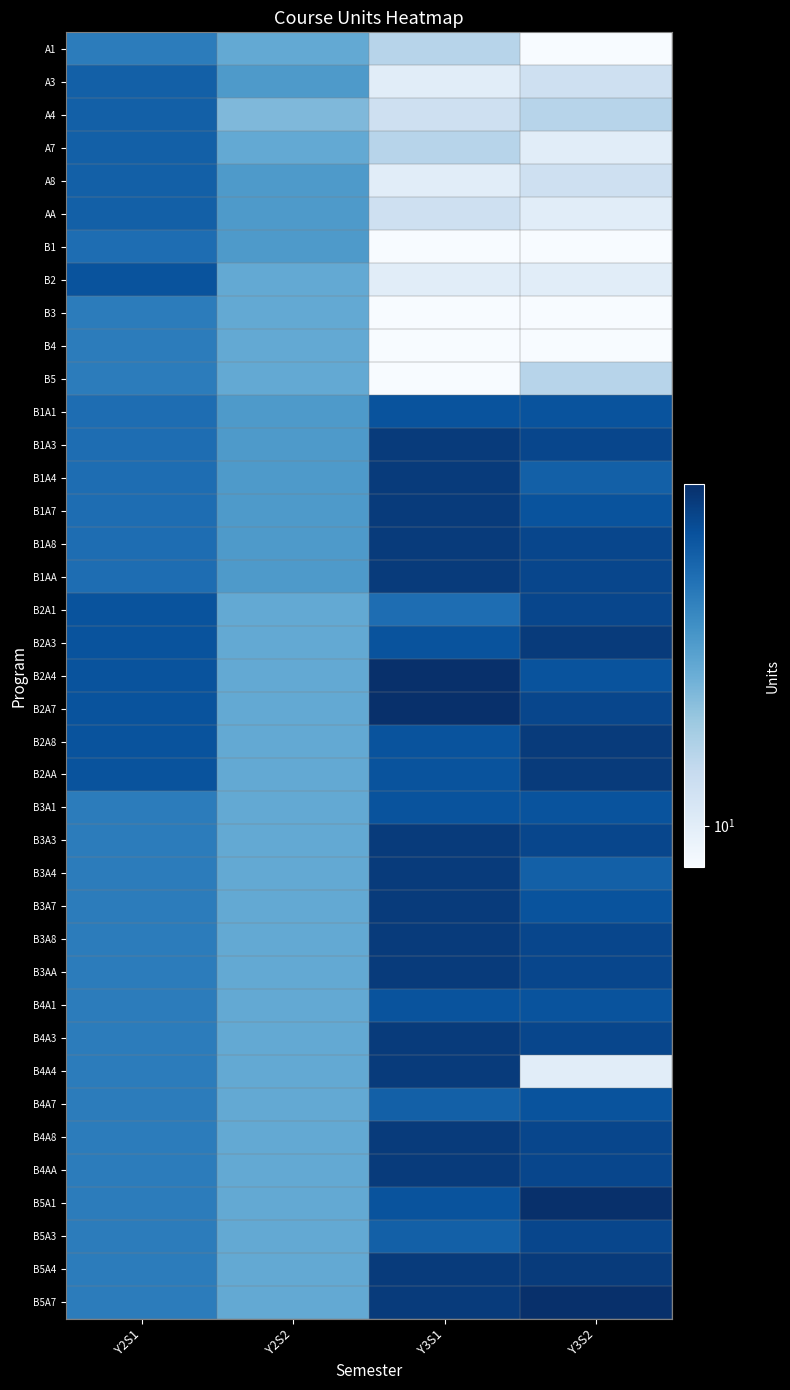

What is the total value across all series at Y3S2?

713